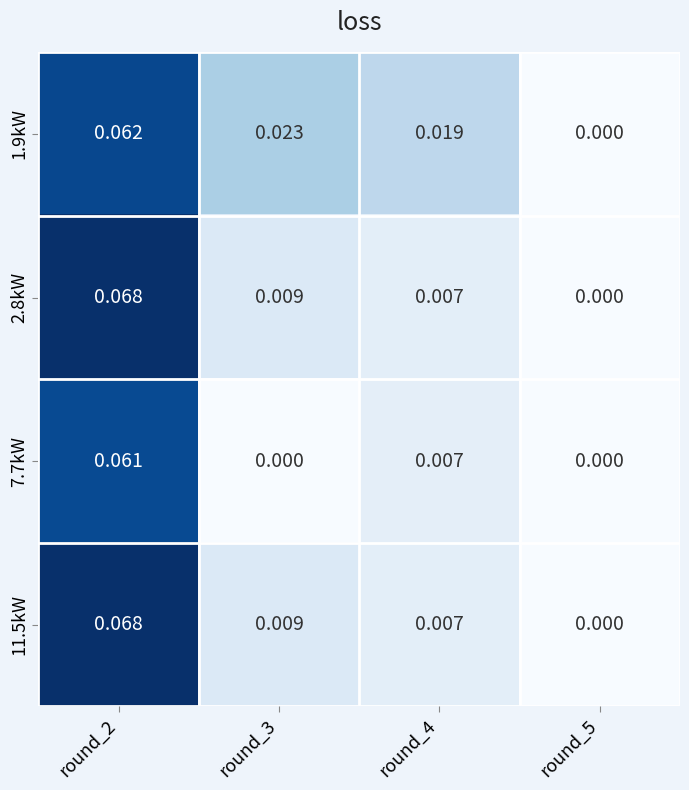

Is the value of 11.5kW at round_5 greater than the value of 7.7kW at round_2?

No